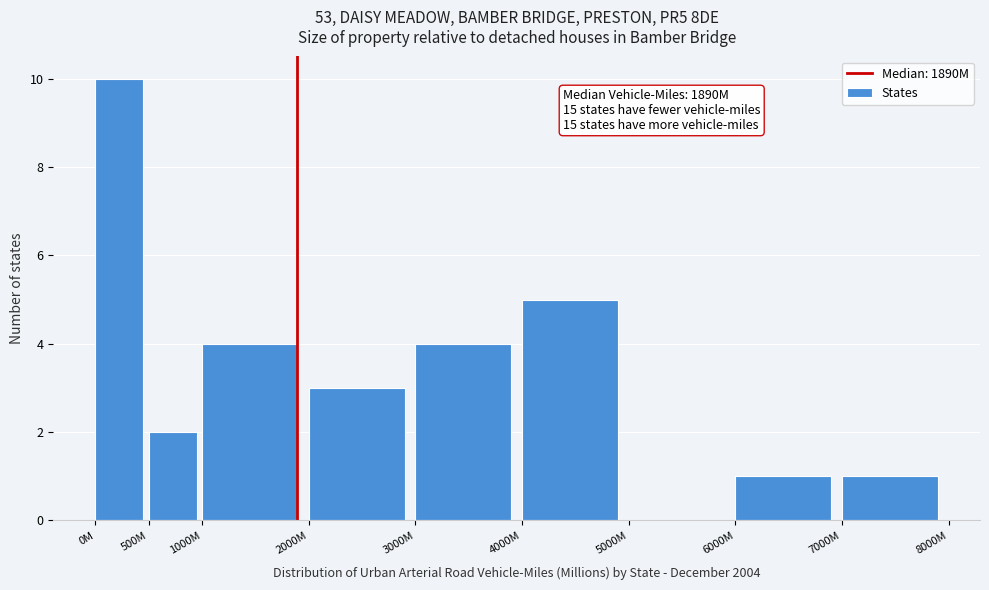

Reading left to right, extract all data points from this chart.

0M=10	500M=2	1000M=4	2000M=3	3000M=4	4000M=5	5000M=0	6000M=1	7000M=1